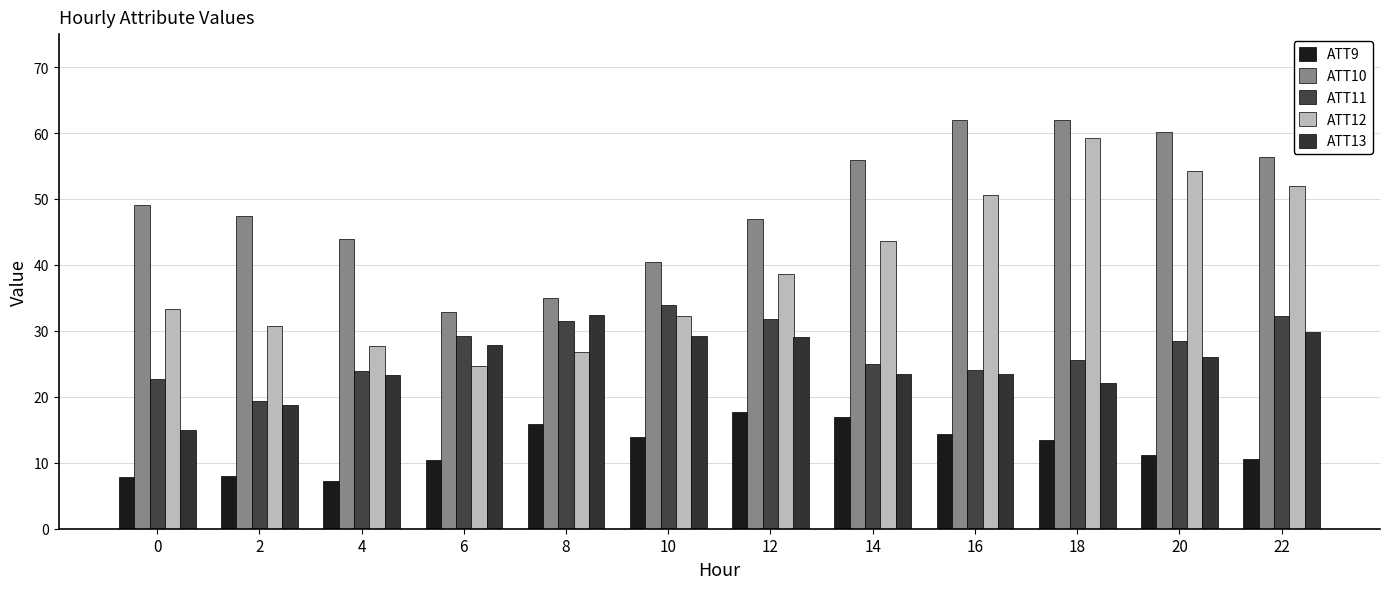

What is the approximate value of ATT13 at 2?

18.8